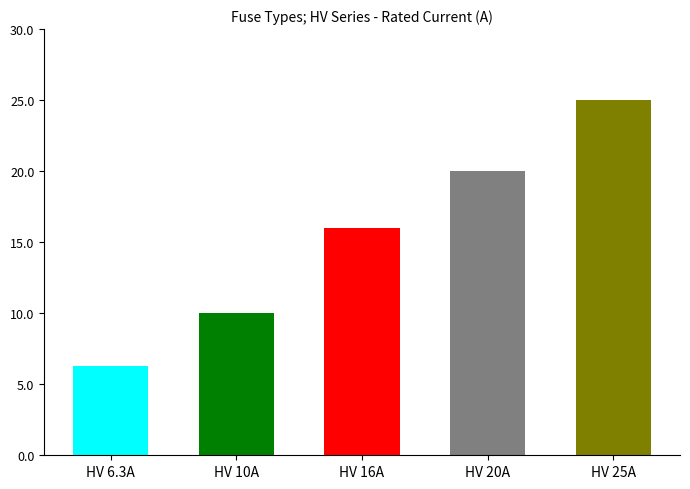

Is it true that the value at HV 10A is 3.4?

False